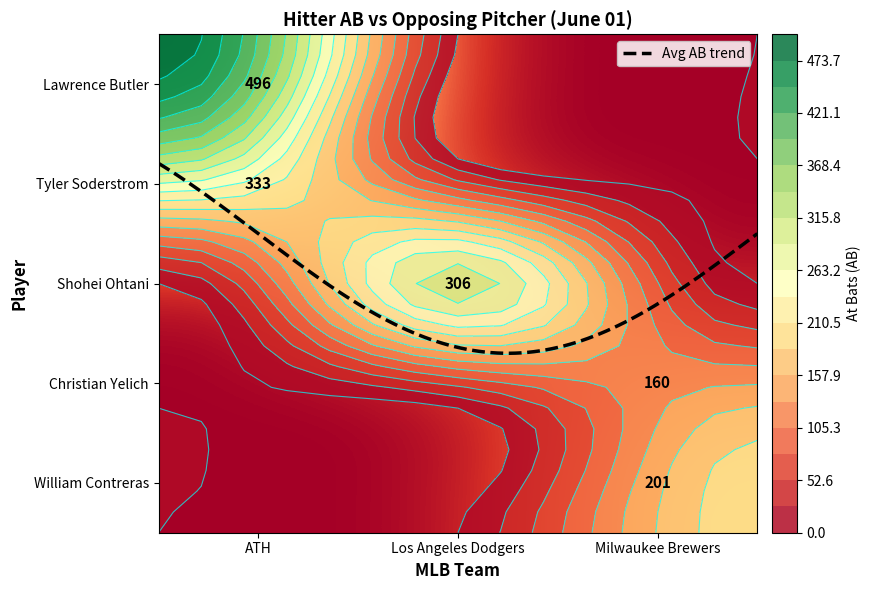

What is the average value of the William Contreras series?

40